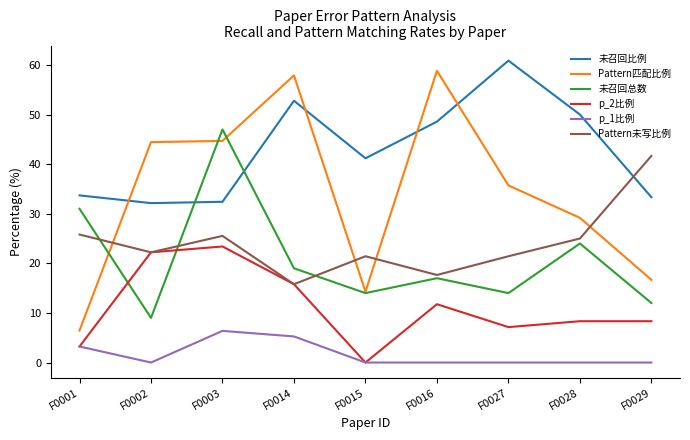

In 未召回总数, how many points are lower than both neighbors (excluding endpoints)?

3